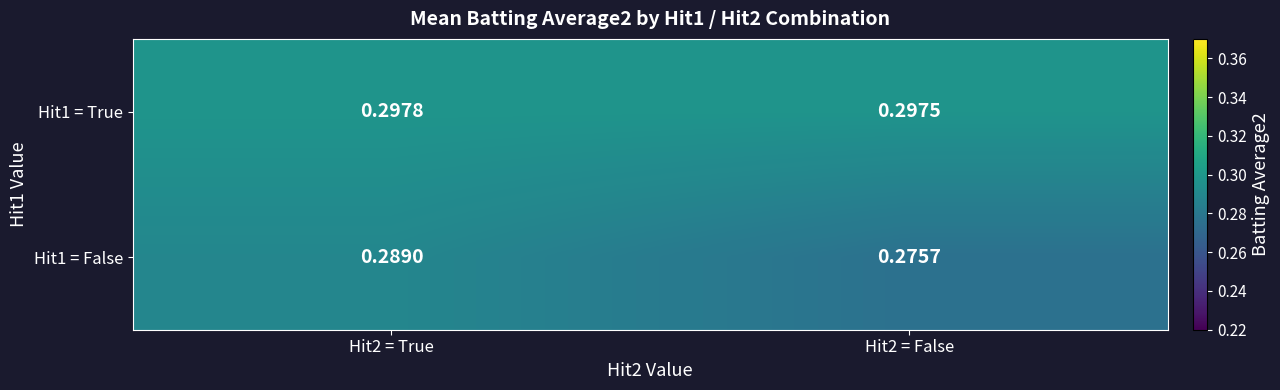

How many data points does each series have?

2